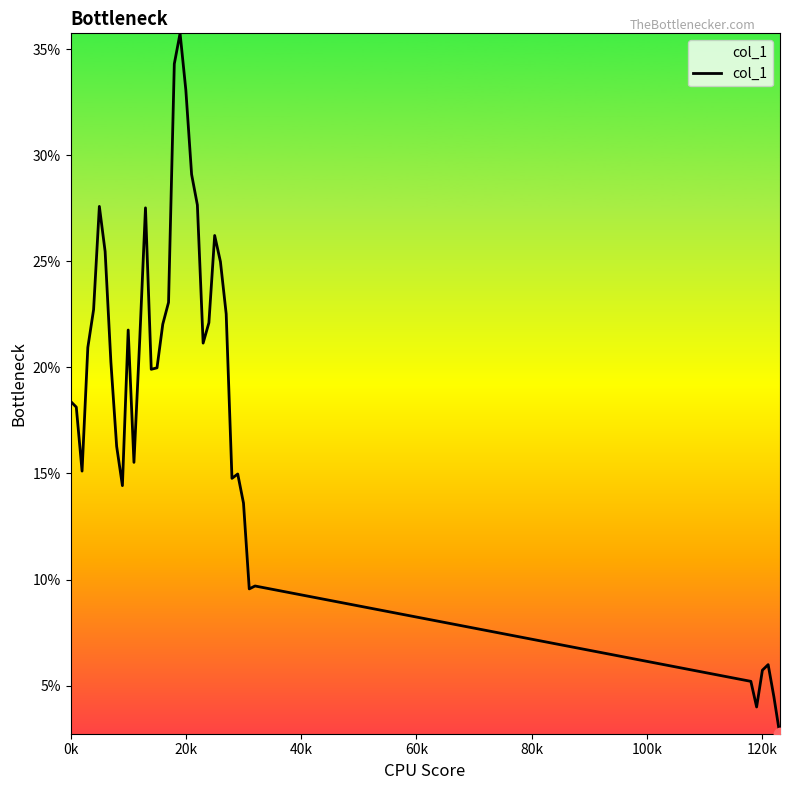

Does the chart have visible grid lines?

No